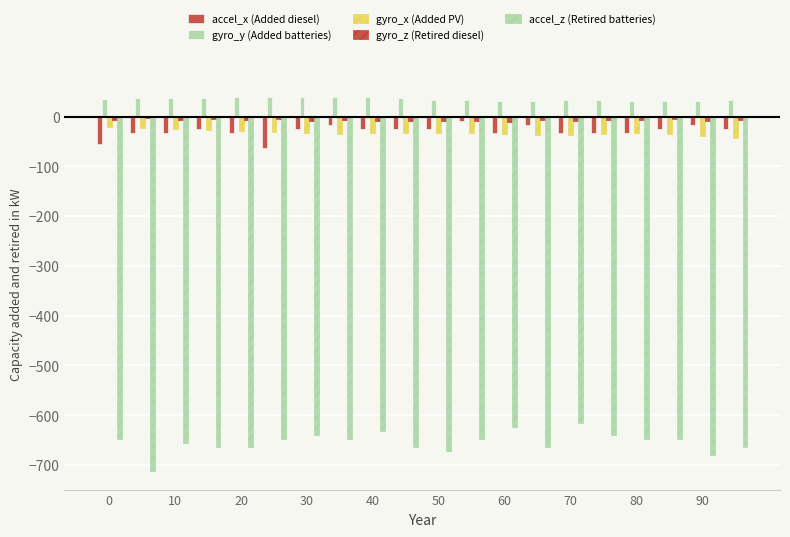

What is the difference between the second highest and second lowest values in the accel_z (Retired batteries) series?

56